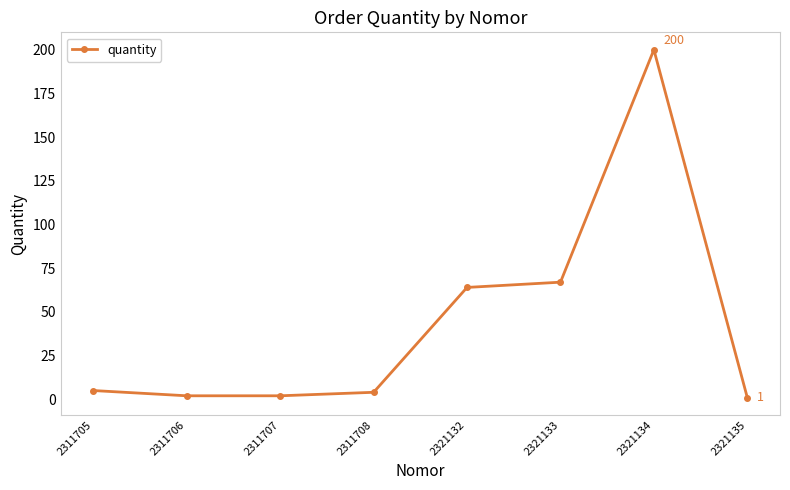

Read the value at 2311708.

4